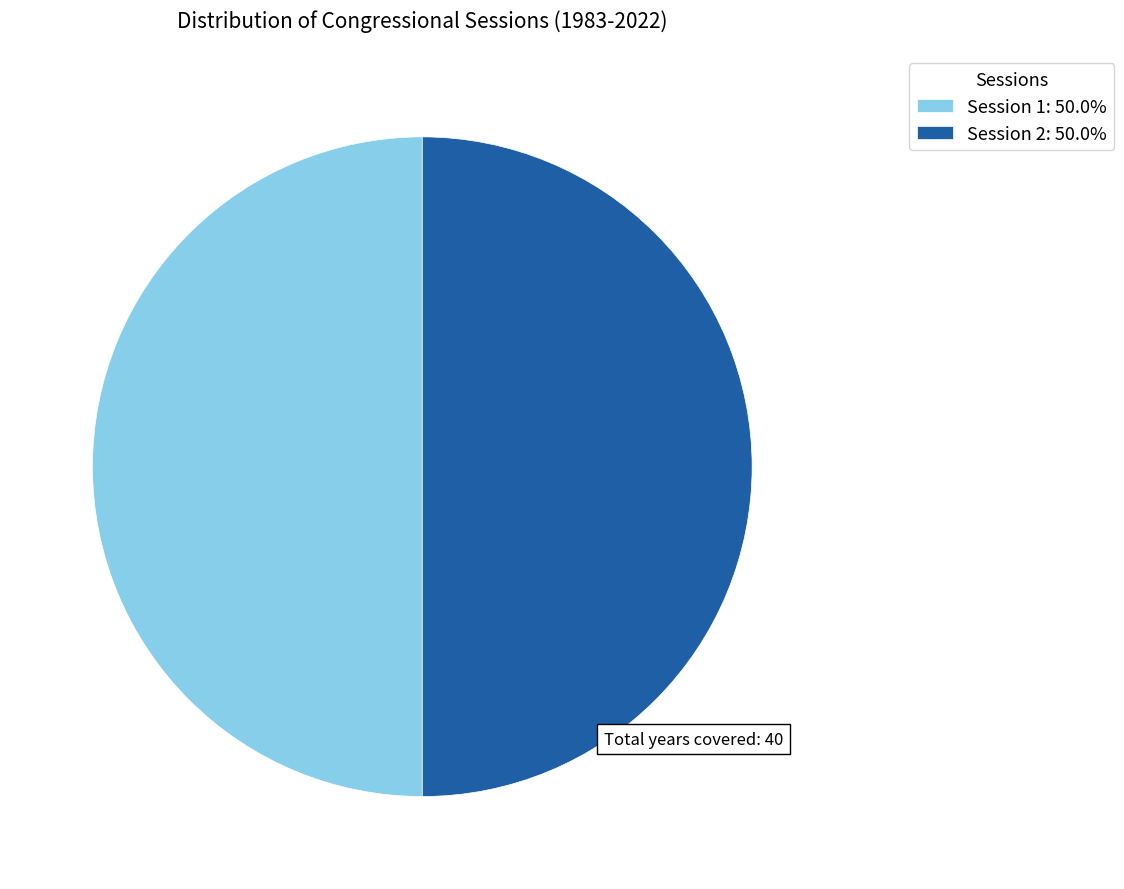

Approximately how many times larger is the value at Session 2: 50.0% compared to Session 1: 50.0%?

1.0